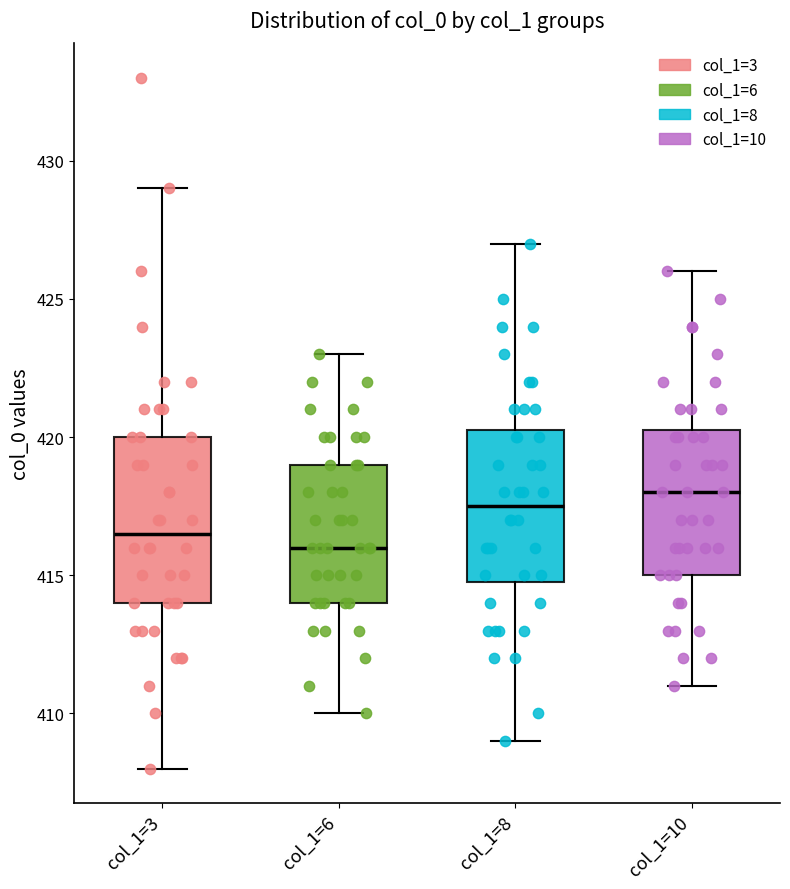

Reading left to right, transcribe this box plot: for each box, give where its median line is, the range the box spans, and where its two whiskers end, as read against the y-axis. The values are not printed on the chart, so give them approximately, as read against the axis.

col_1=3: median 416.5, box 414.0 to 420.0, whiskers 408.0 to 429.0
col_1=6: median 416.0, box 414.0 to 419.0, whiskers 410.0 to 423.0
col_1=8: median 417.5, box 415.0 to 420.5, whiskers 409.0 to 427.0
col_1=10: median 418.0, box 415.0 to 420.5, whiskers 411.0 to 426.0